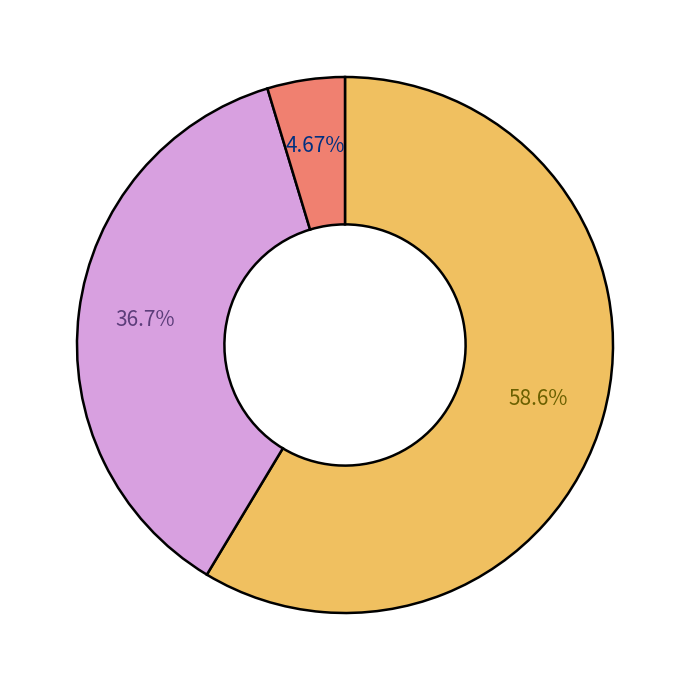

Is there any slice that represents more than half of the pie?

Yes